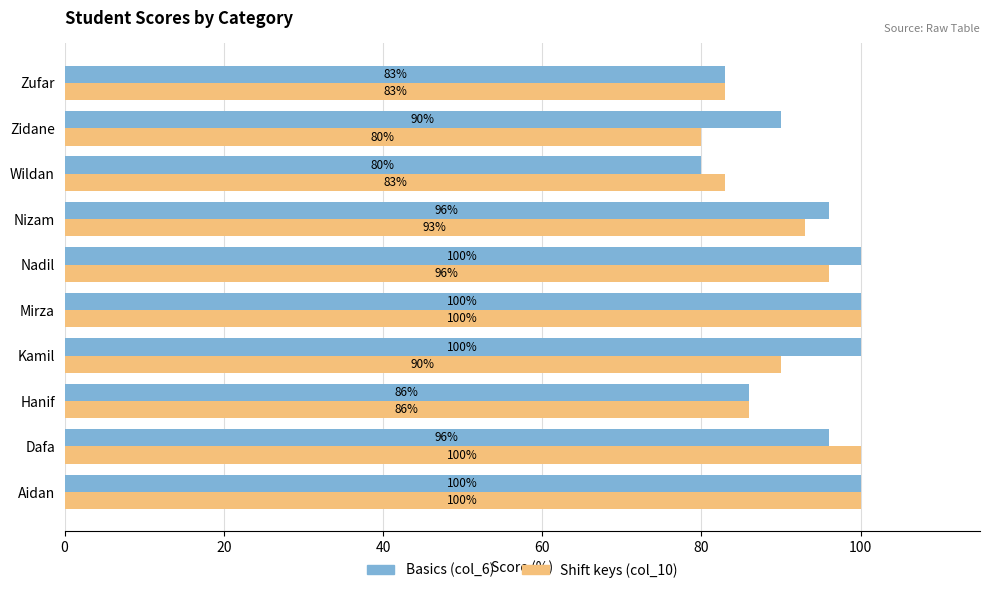

What is the spread (max minus min) of values at Nizam?

3